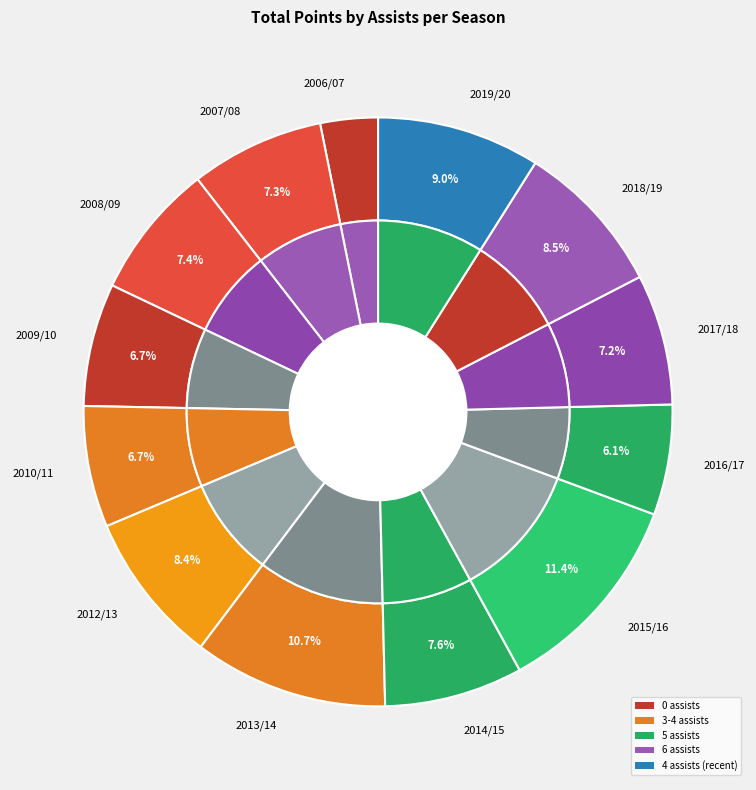

Is 4 assists (2019/20) the majority of the pie?

No